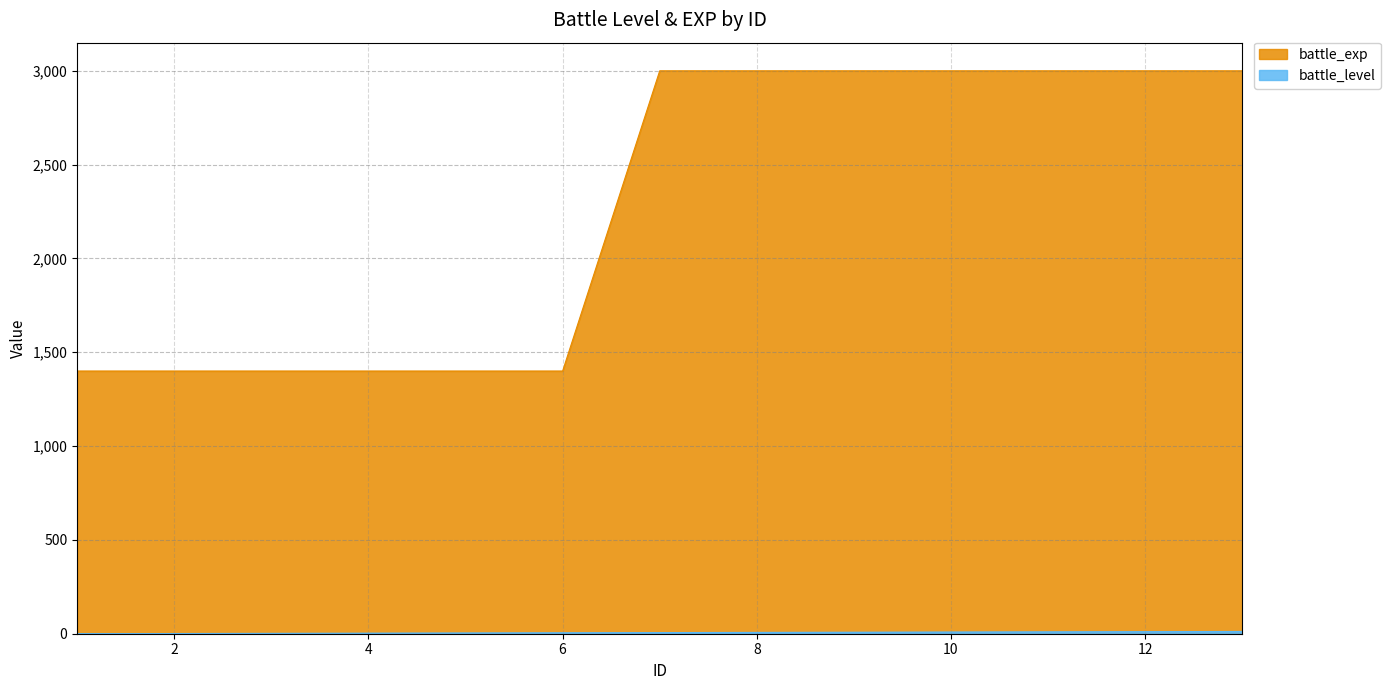

What is the difference between the maximum and minimum values in the battle_exp series?

1600